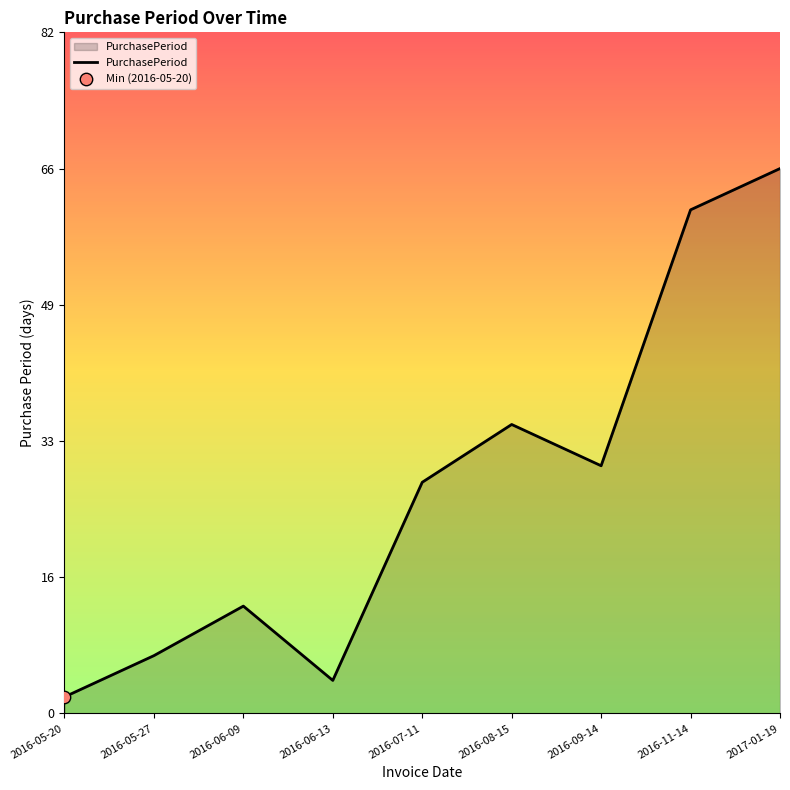

What is the ratio of the value at 2016-05-27 to the value at 2016-06-09?

0.5